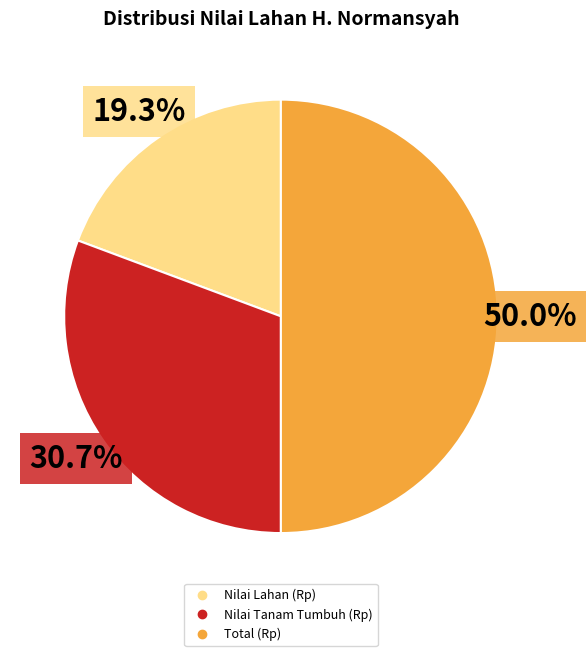

Approximately how many times larger is the value at Total (Rp) compared to Nilai Tanam Tumbuh (Rp)?

1.6